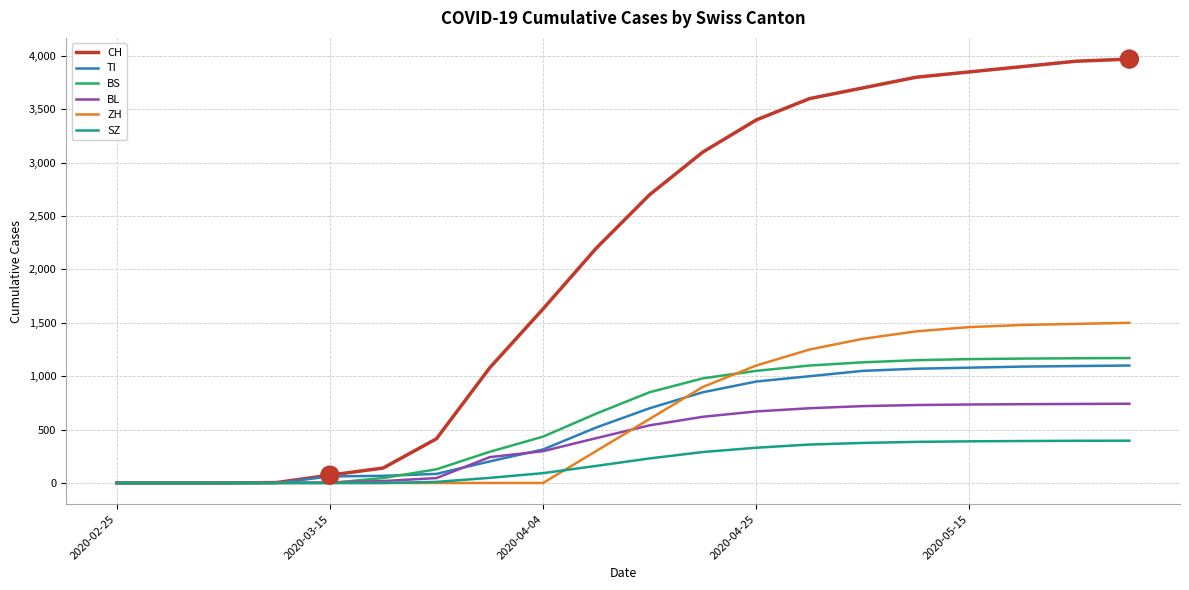

Which series has the largest total across all categories?

CH